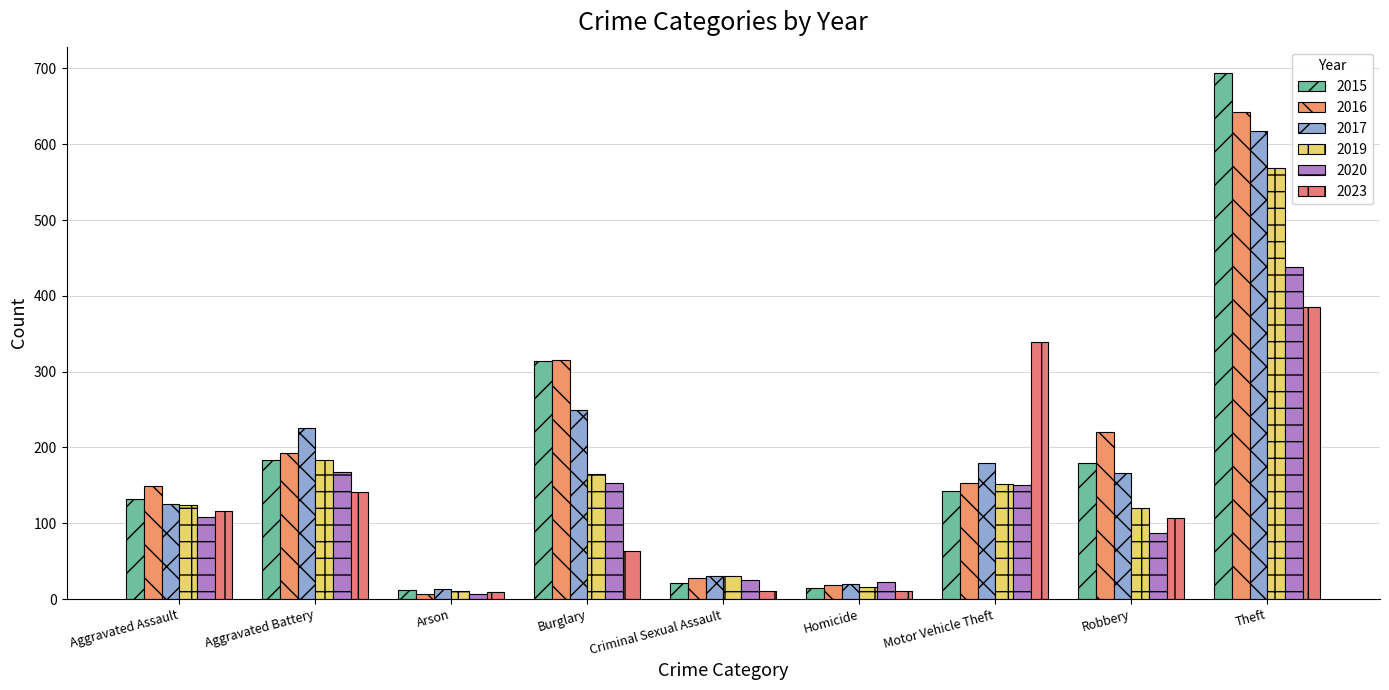

What is the minimum value shown in the chart?

7